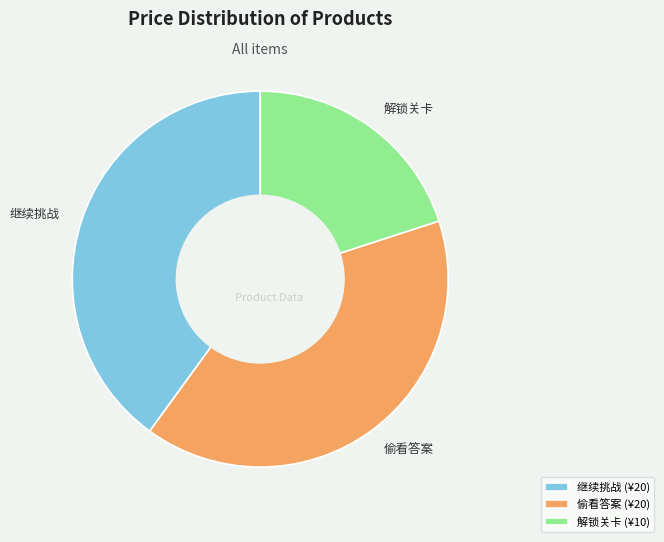

Is it true that 解锁关卡 is 25% of the pie?

False